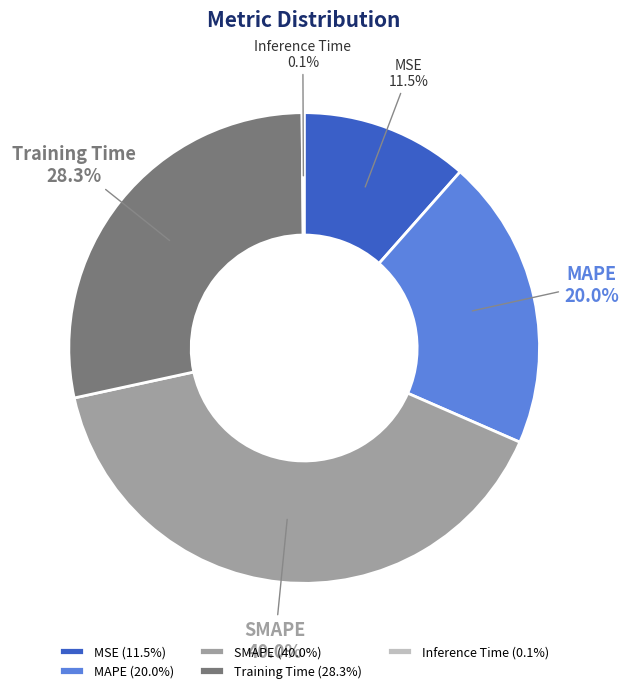

Do MAPE and MSE together represent more than half of the pie?

No